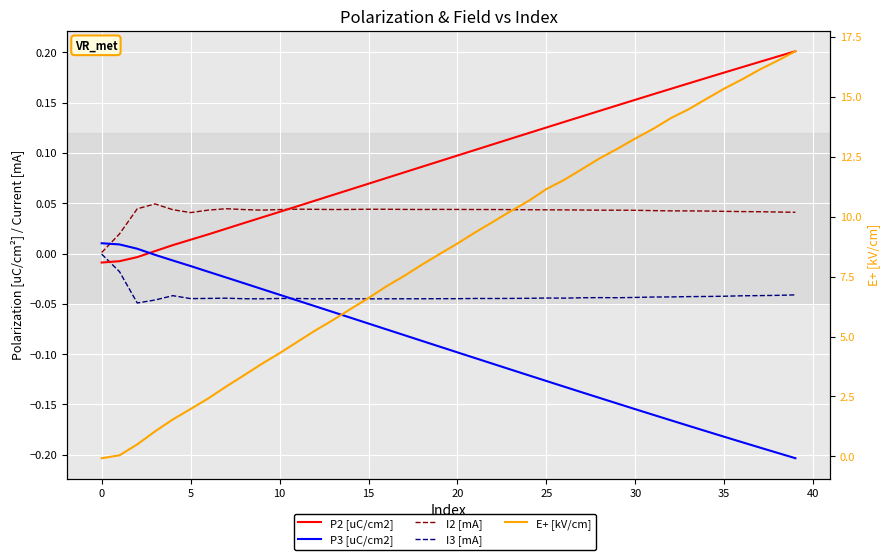

The value of I3 [mA] at 35 is -0.0. True or false?

True